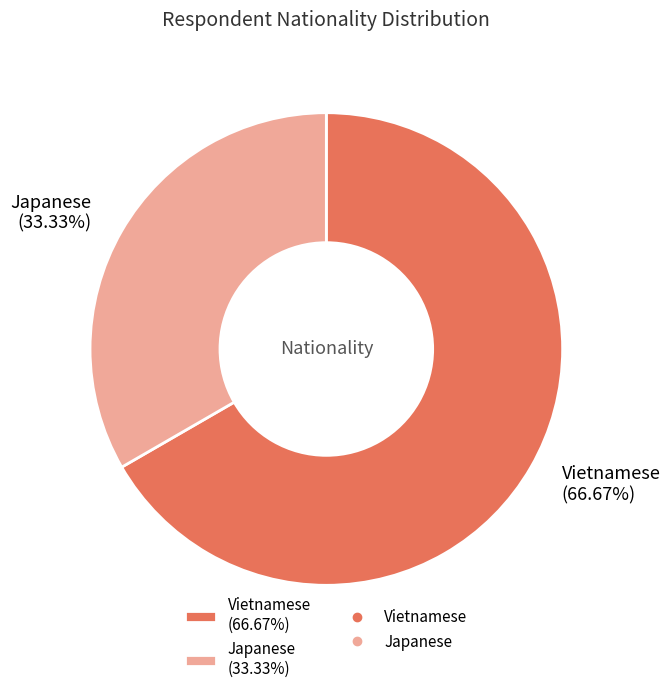

To the nearest percent, what is the combined percentage of Vietnamese and Japanese?

100%